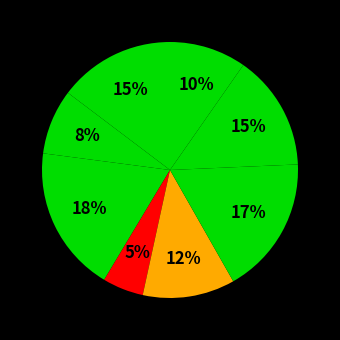

How many slices are in this pie chart?

8